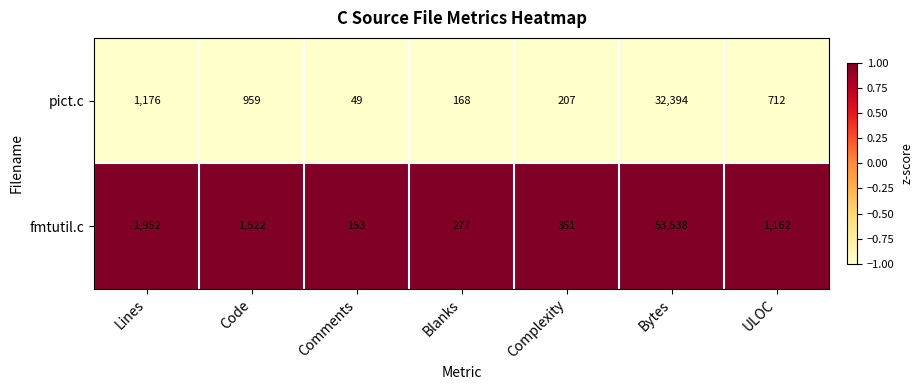

At which label does pict.c reach its minimum?

Comments